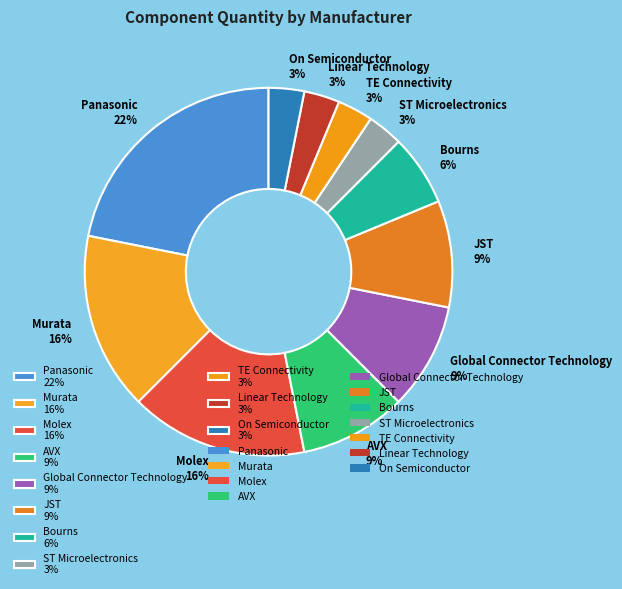

Is the sum of Bourns 6% and Panasonic 22% greater than half?

No